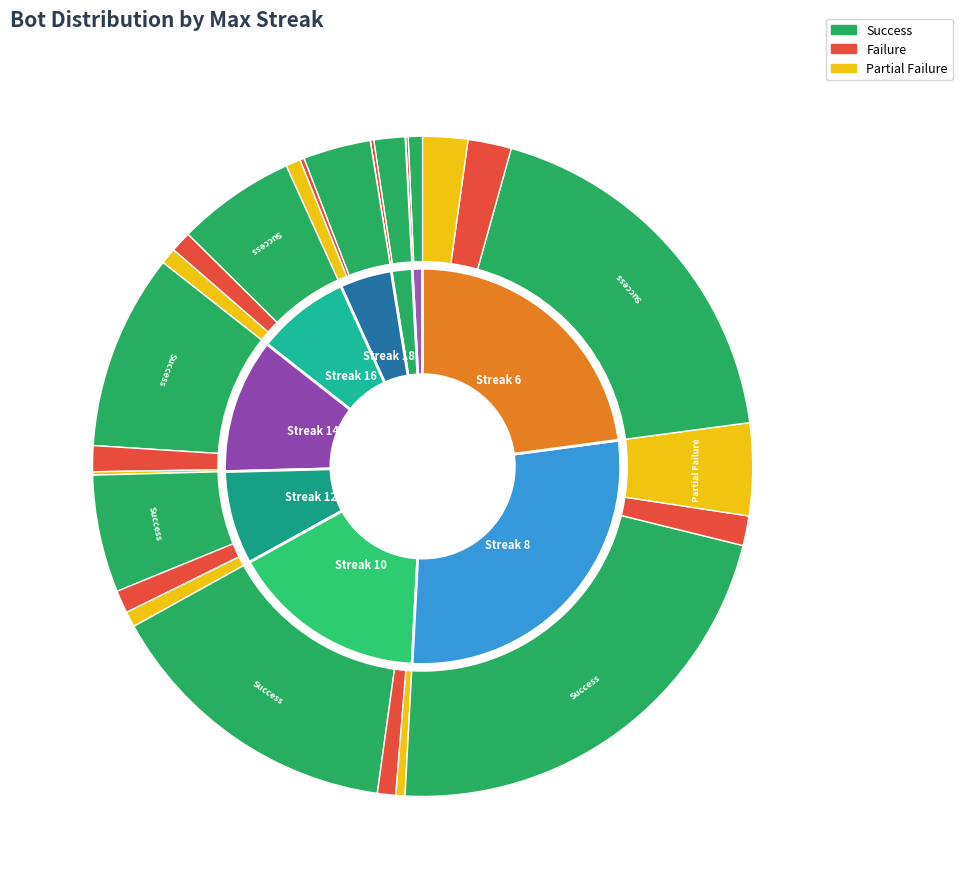

Is it true that 6 is 47% of the pie?

False